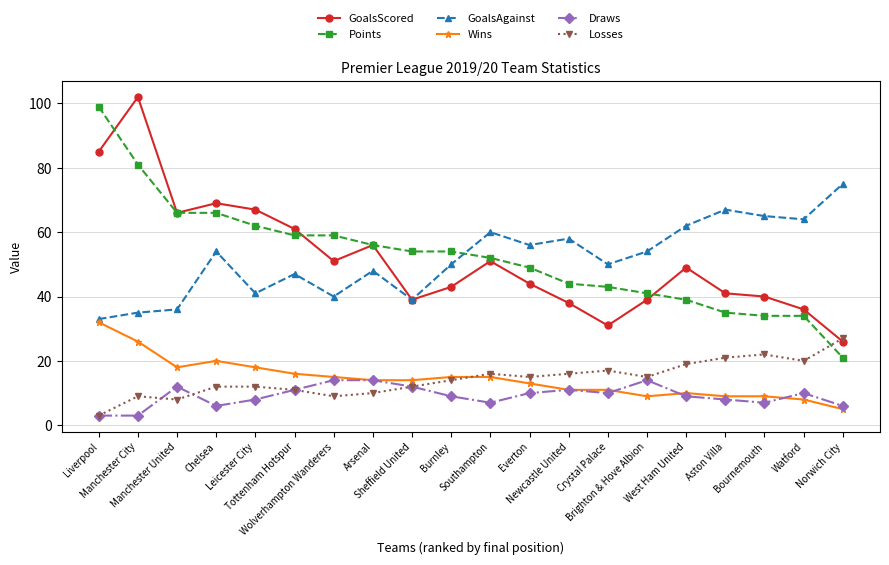

The Draws series shows 2 at Chelsea. True or false?

False